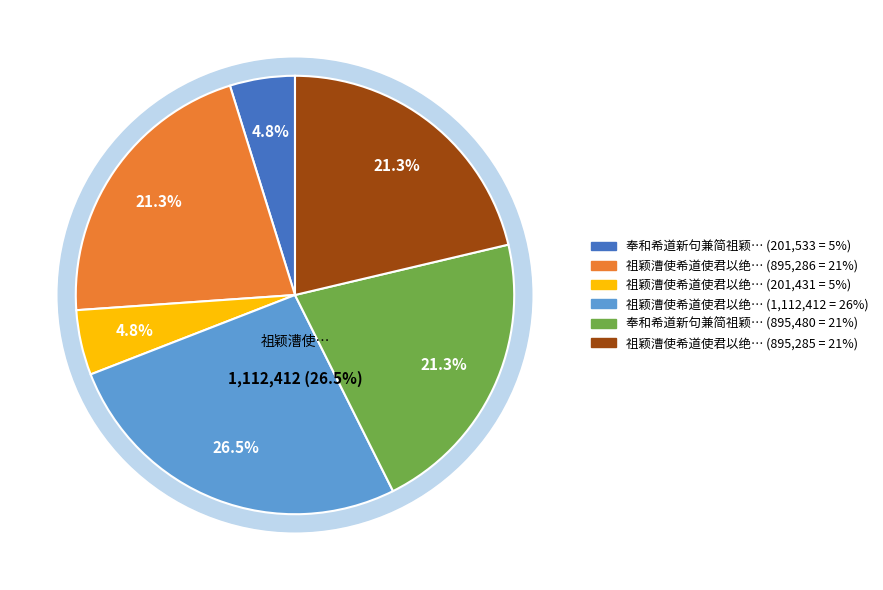

To the nearest percent, what is the difference between the largest and smallest slice percentages?

22%